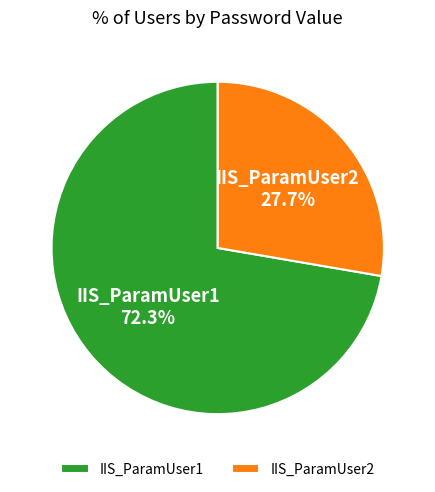

Is IIS_ParamUser1 the majority of the pie?

Yes